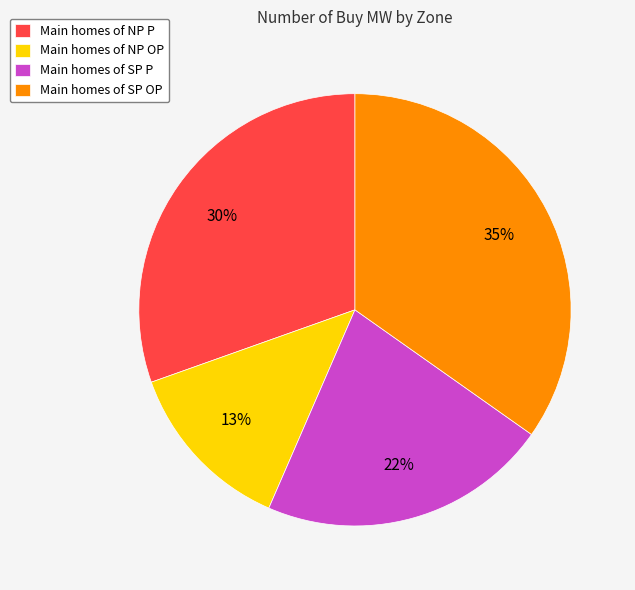

Is it true that Main homes of SP P is 22% of the pie?

True